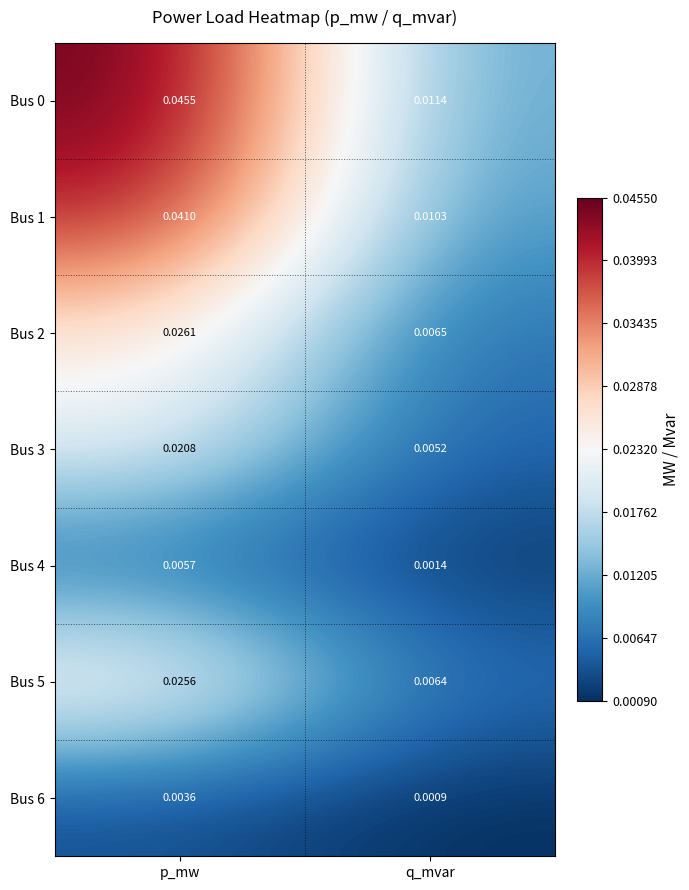

Which category has the lowest value in the Bus 5 series?

q_mvar